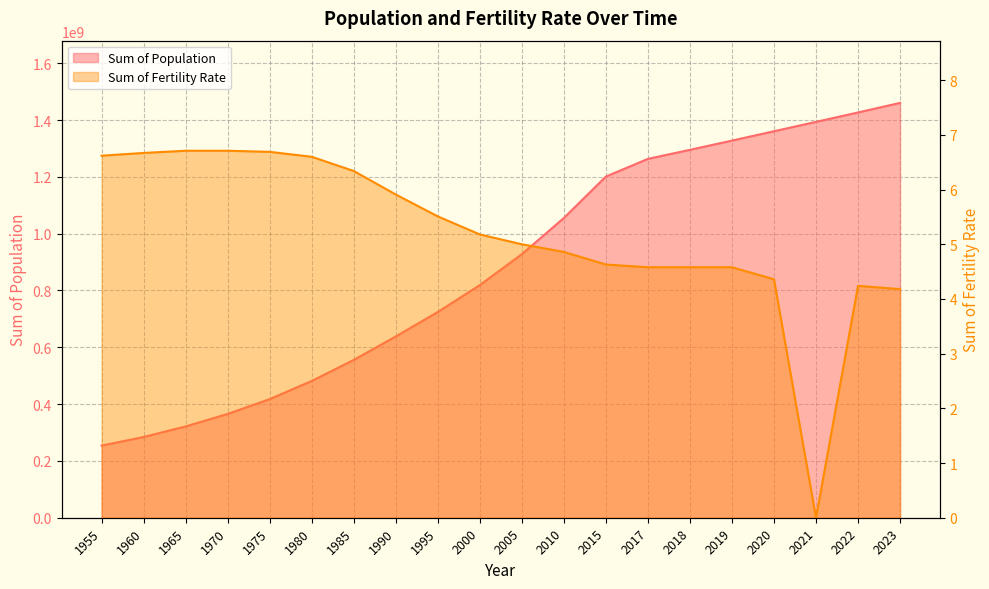

How many values in Sum of Fertility Rate are above zero?

19